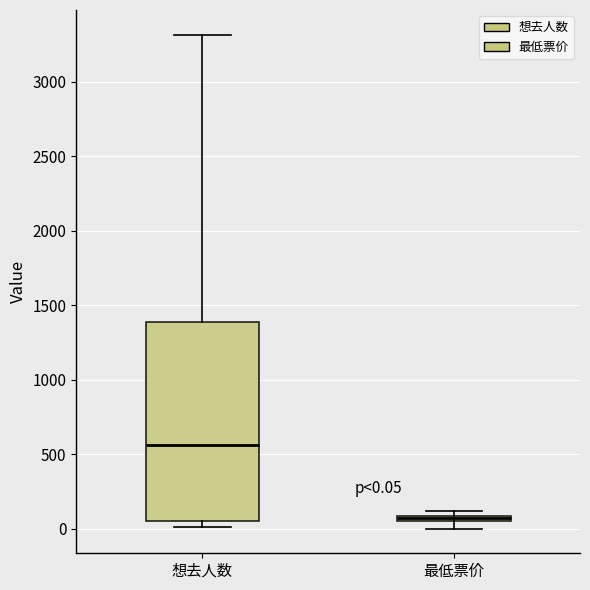

Which box has the highest median line?

想去人数